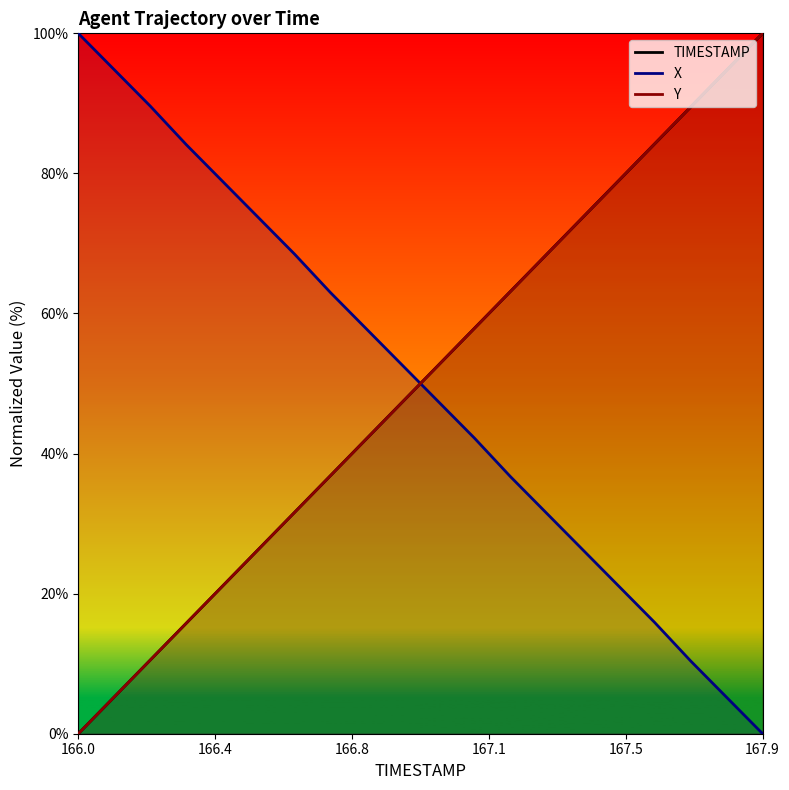

Reading left to right, what are all the values shown in this chart?

TIMESTAMP: 0.0	5.3	10.5	15.8	21.1	26.3	31.6	36.8	42.1	47.4	52.6	57.9	63.2	68.4	73.7	78.9	84.2	89.5	94.7	100.0
X: 100.0	94.8	89.6	84.1	78.9	73.7	68.5	63.0	57.8	52.6	47.4	42.2	36.7	31.5	26.3	21.1	15.9	10.4	5.2	0.0
Y: 0.0	5.3	10.5	15.8	21.1	26.3	31.6	36.8	42.1	47.4	52.6	57.9	63.2	68.4	73.7	78.9	84.2	89.5	94.7	100.0